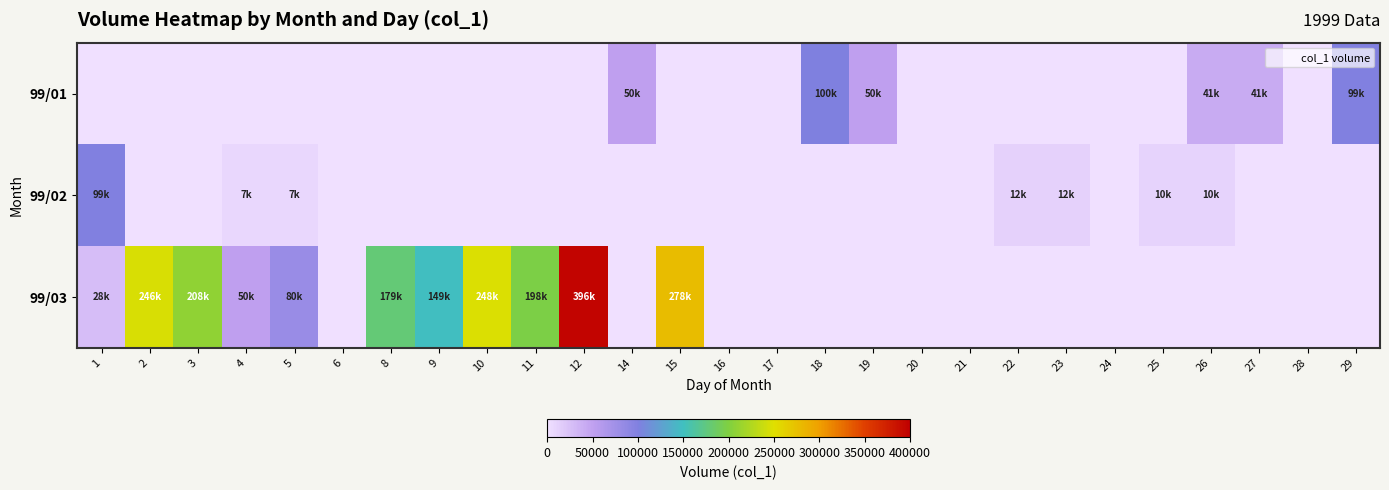

List the series in order of their peak value, lowest first.

99/02, 99/01, 99/03